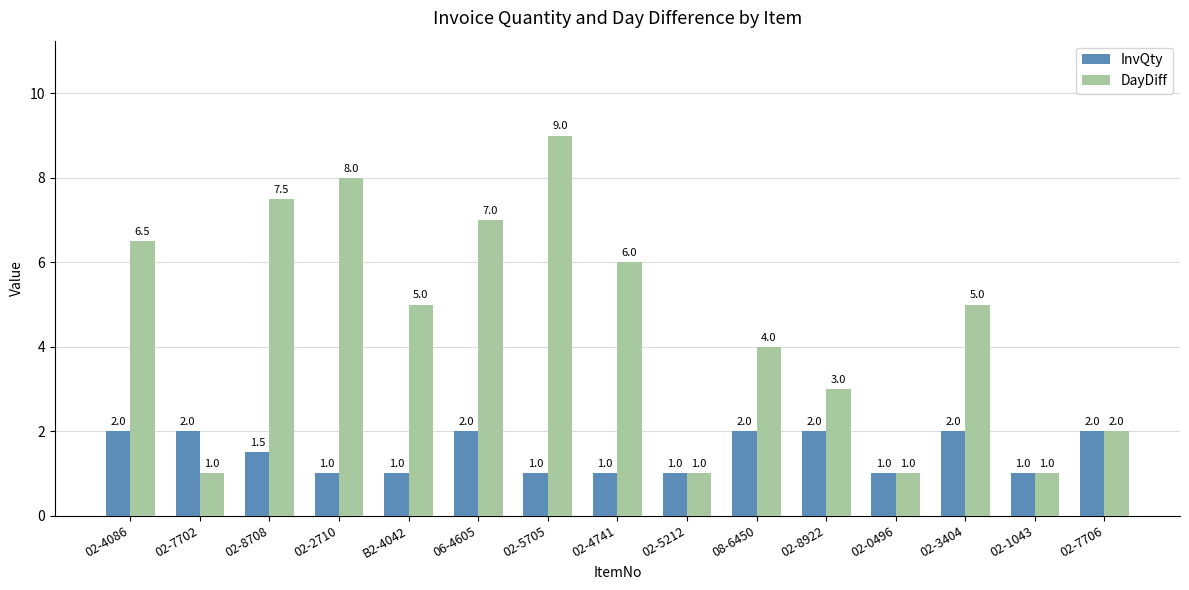

Rank the series at 02-4086 from highest to lowest value.

DayDiff, InvQty